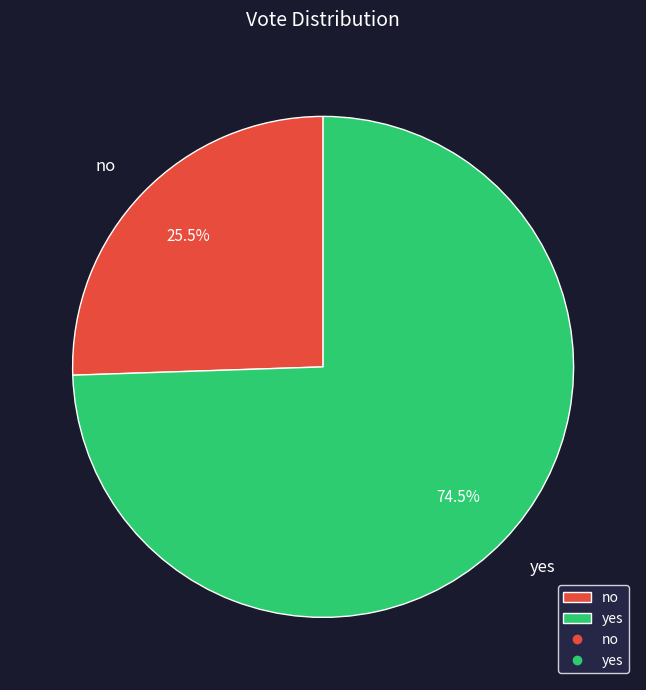

What is the total percentage of no and yes?

100.0%